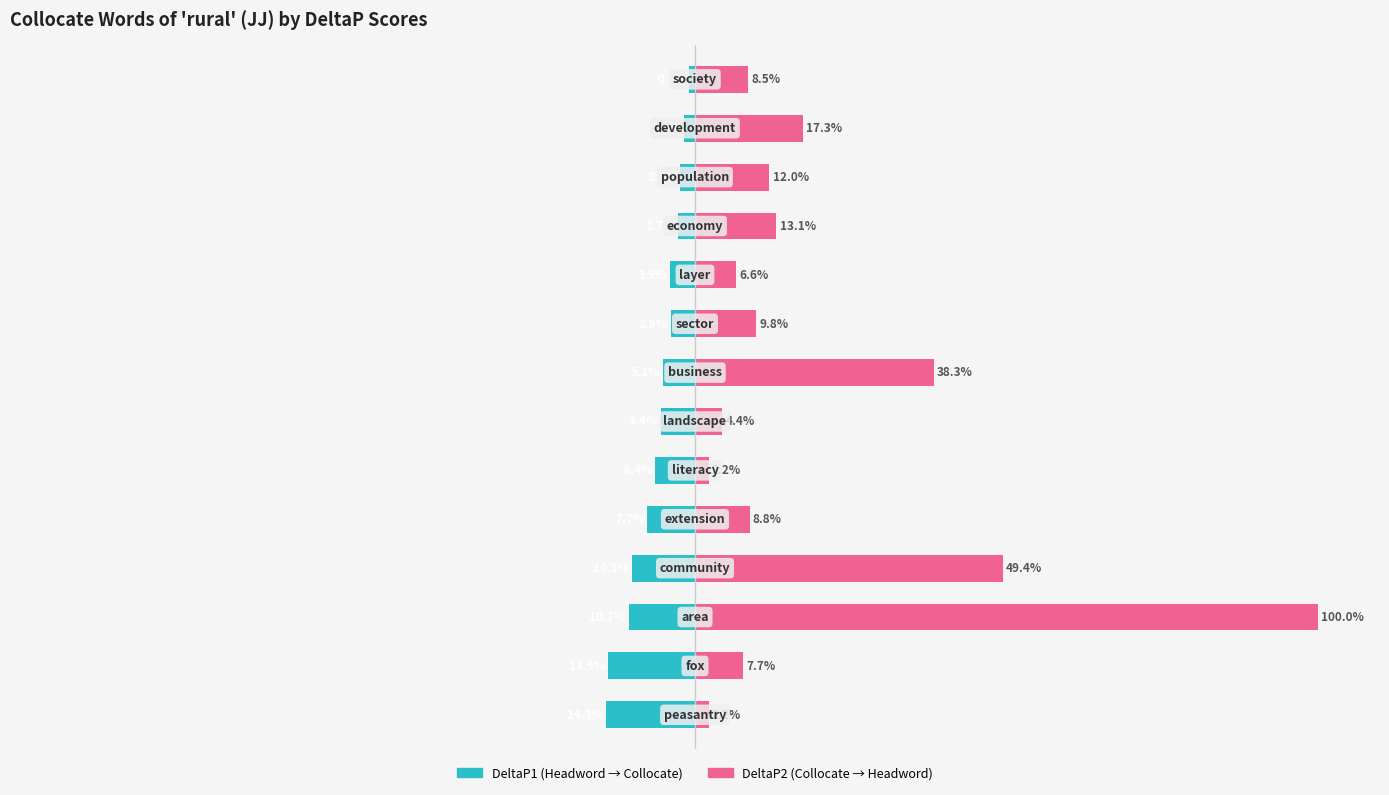

How many data points does each series have?

14